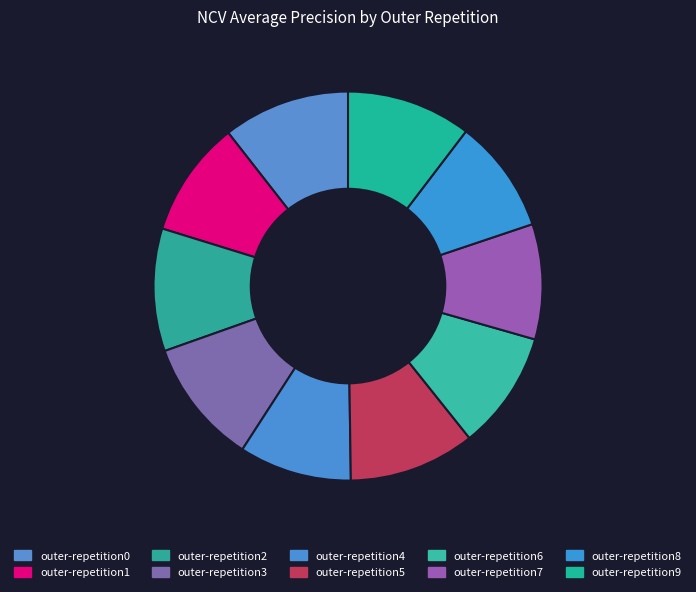

True or false: outer-repetition2 accounts for 10% of the total.

True